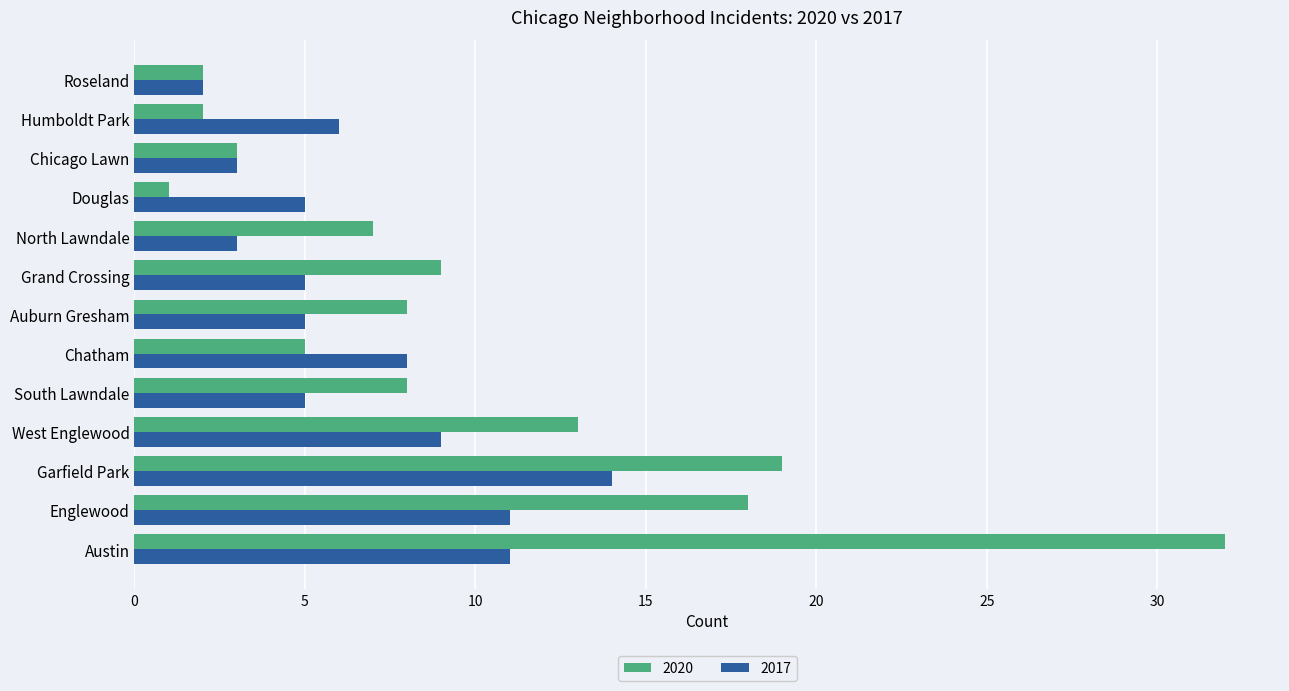

How many series are shown in this chart?

2